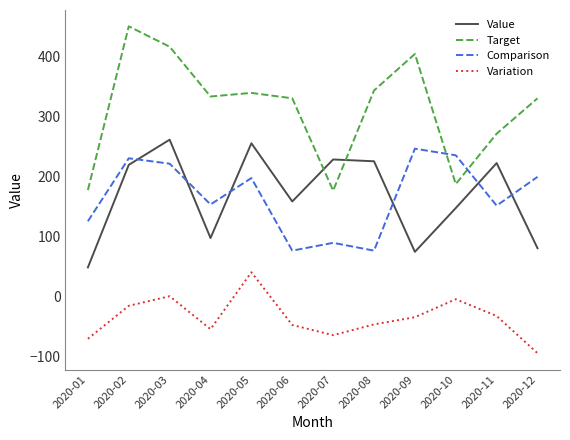

True or false: Target has a value of 331 at 2020-06.

True